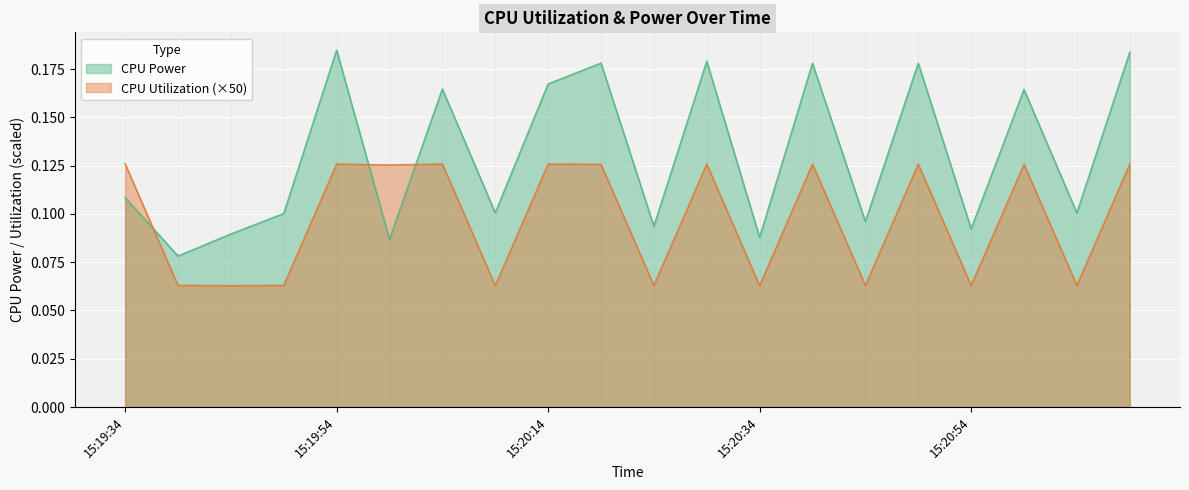

What is the value of the CPU Power point at the 12th from the left?

0.2